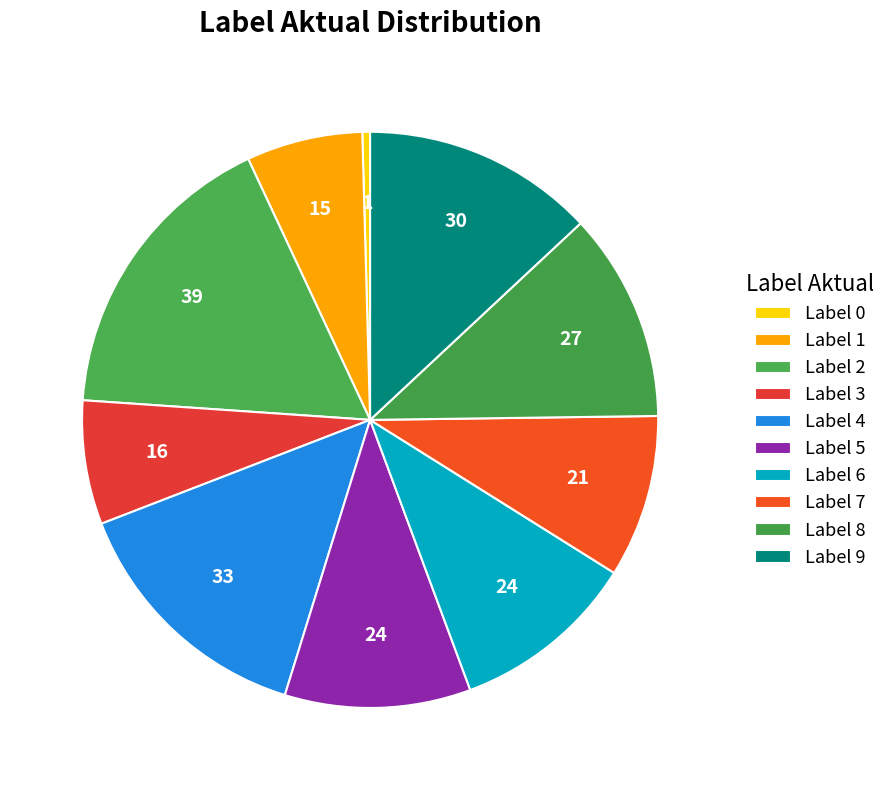

How many segments does this pie chart have?

10